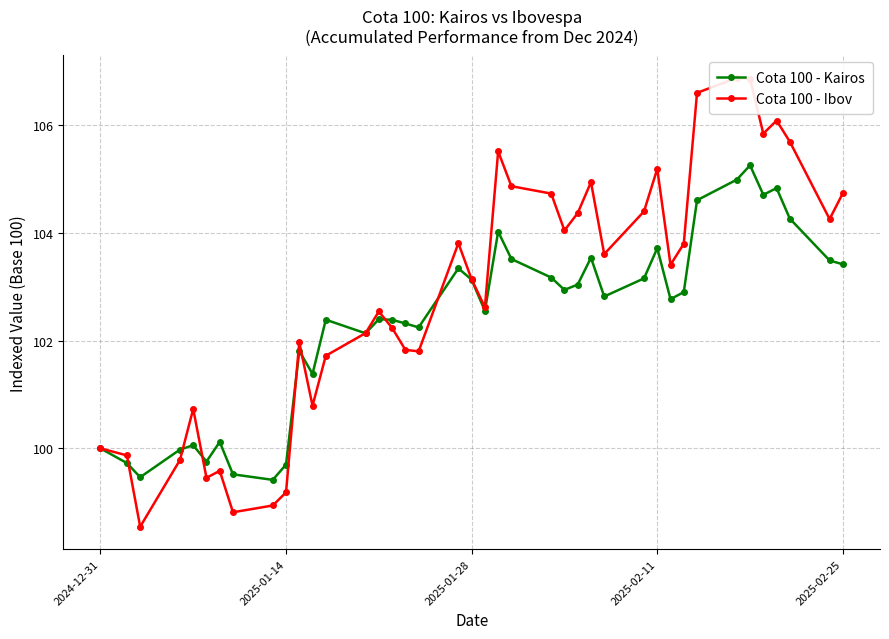

What is the highest value of the Cota 100 - Kairos series?

105.3